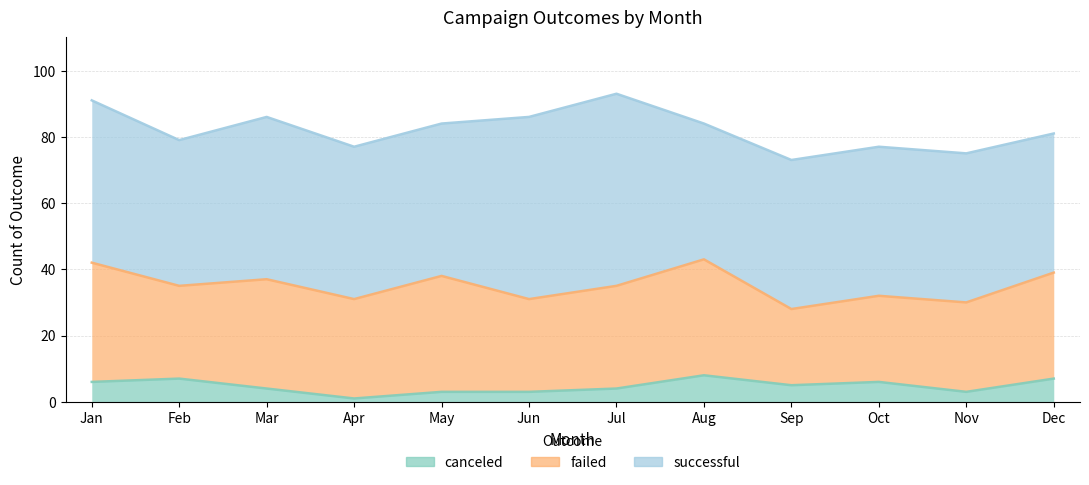

Which series has the largest range (max minus min)?

successful